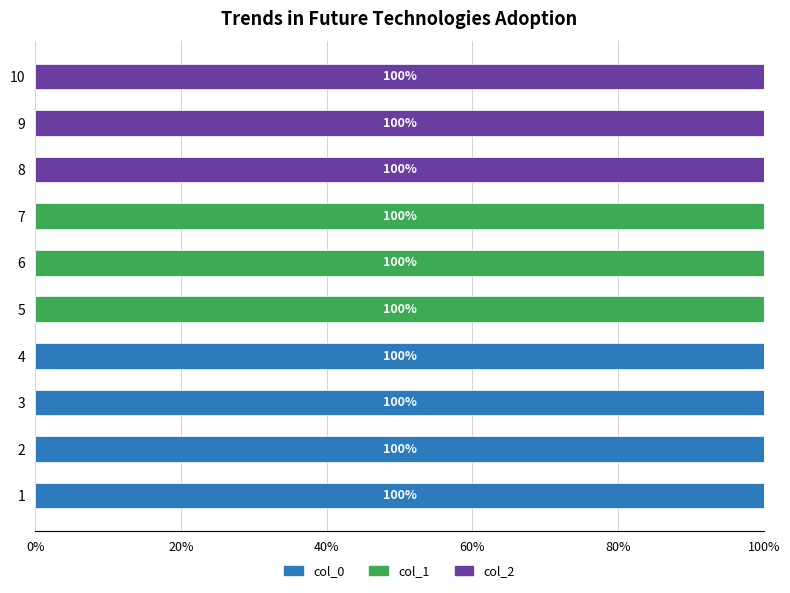

True or false: col_0 has a value of 0 at 9.

True